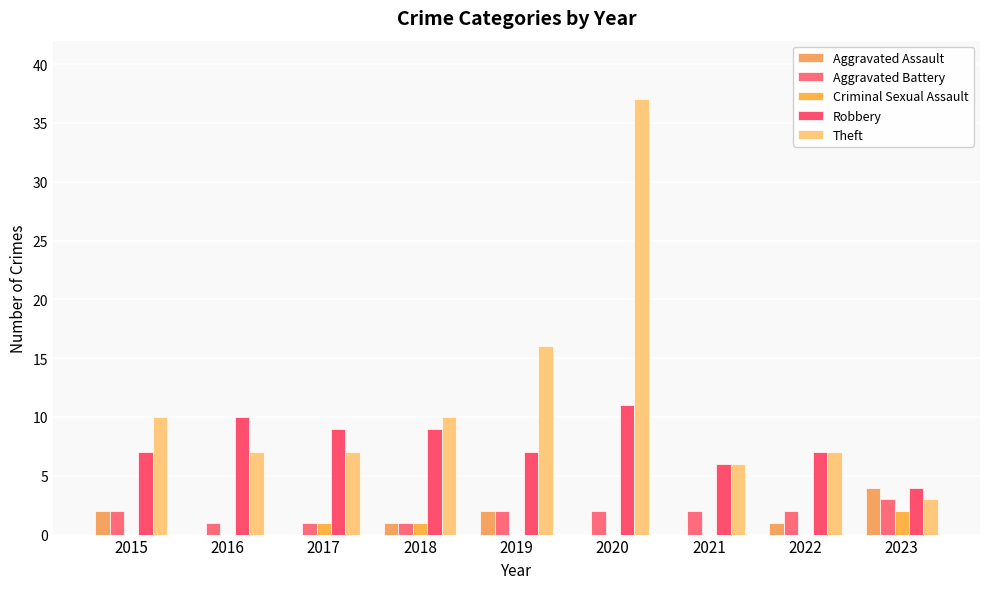

Which series changed the most between 2019 and 2020?

Theft